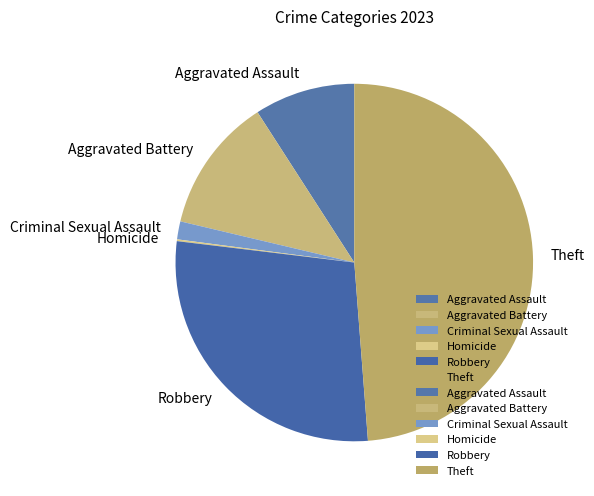

Which has a higher value, Theft or Aggravated Battery?

Theft